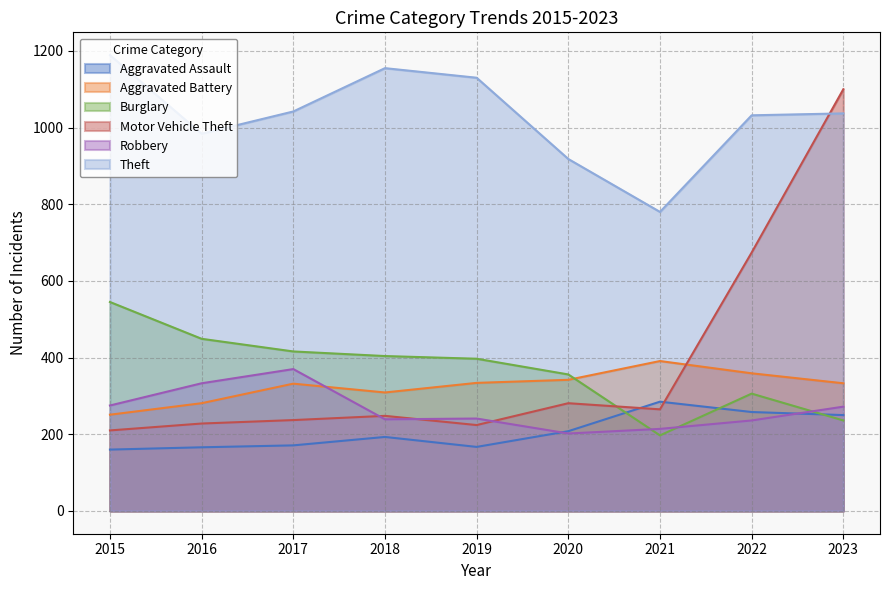

Where does the Robbery series first go above 241?

2015